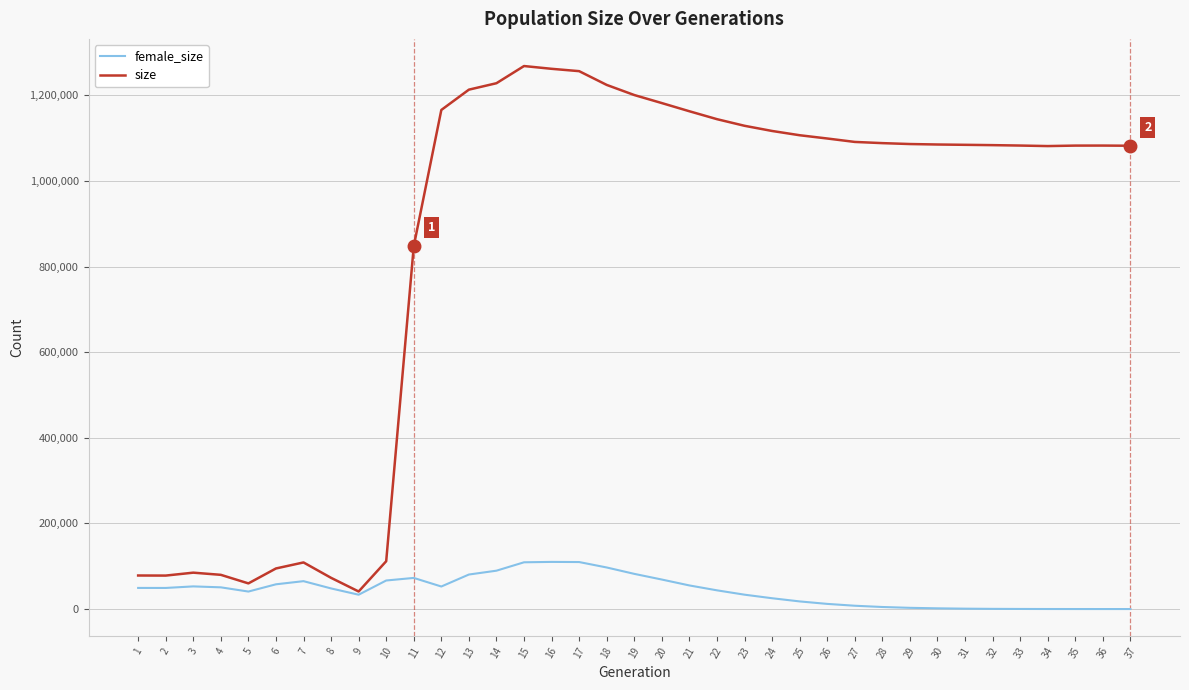

Which series has the widest spread of values?

size